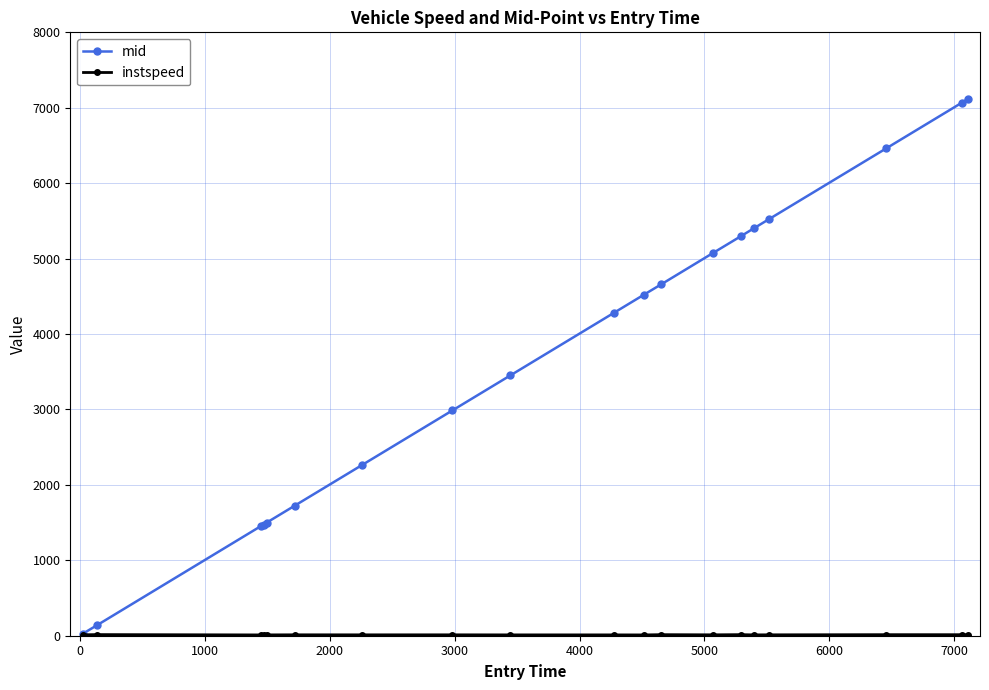

What is the value of the mid point at the 10th from the left?

4282.3